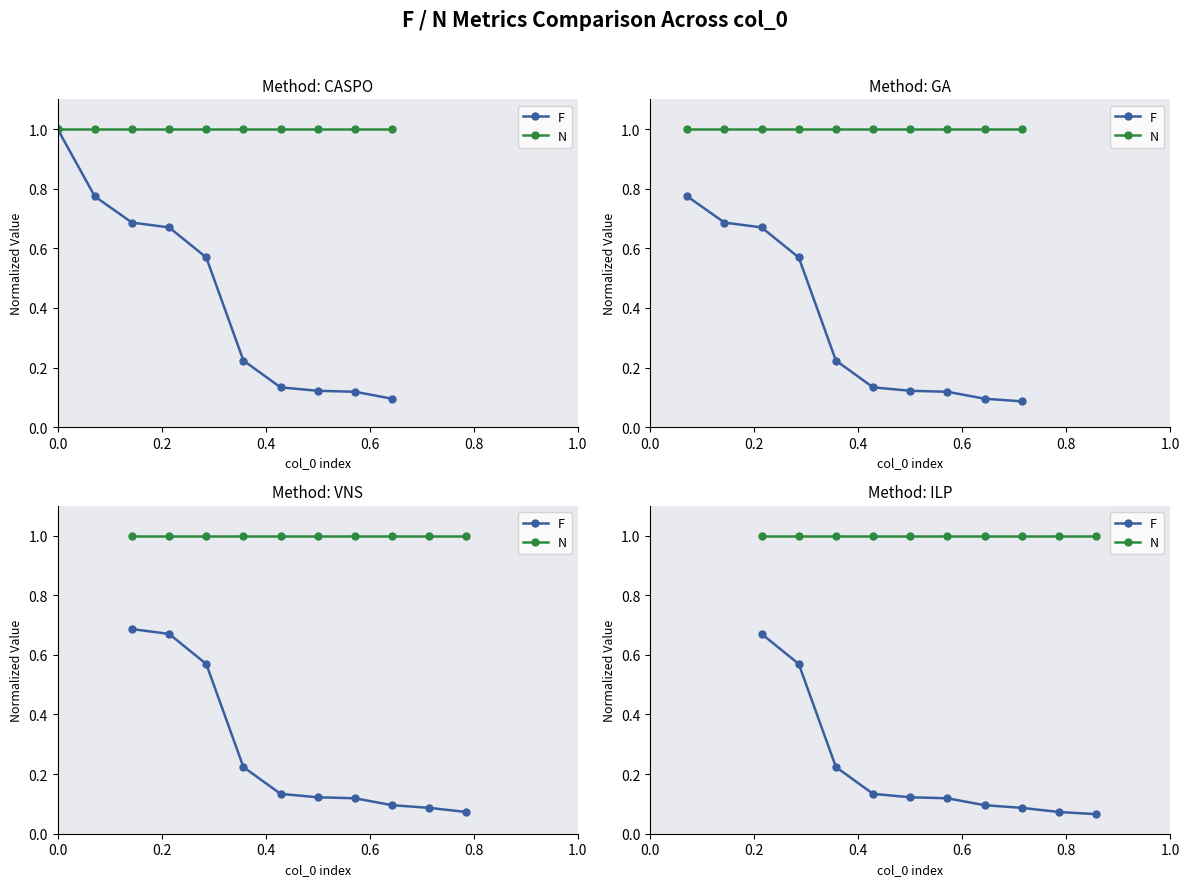

Is it true that N equals 1.0 at 0.8?

True